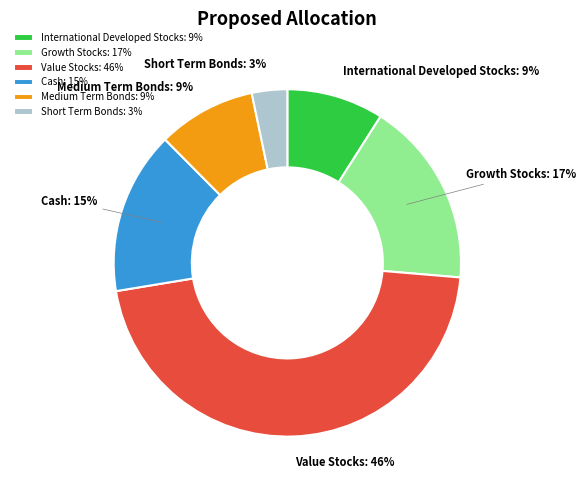

Is there any slice that represents more than half of the pie?

No